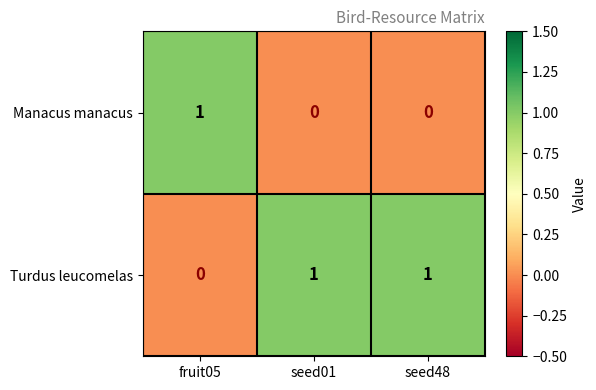

Rank the series by their average value, from highest to lowest.

Turdus leucomelas, Manacus manacus